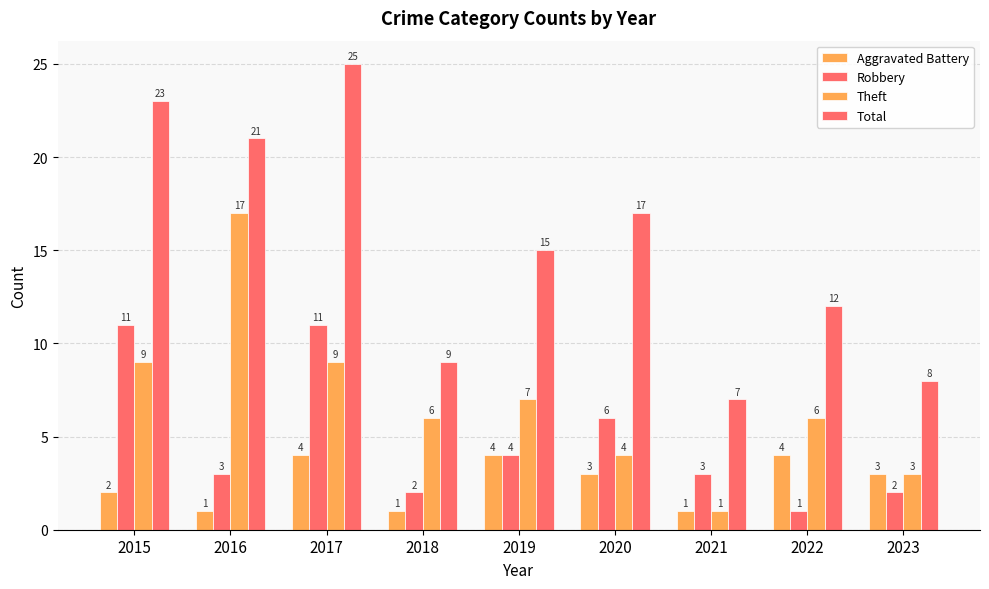

Between 2016 and 2015, which is larger?

2015